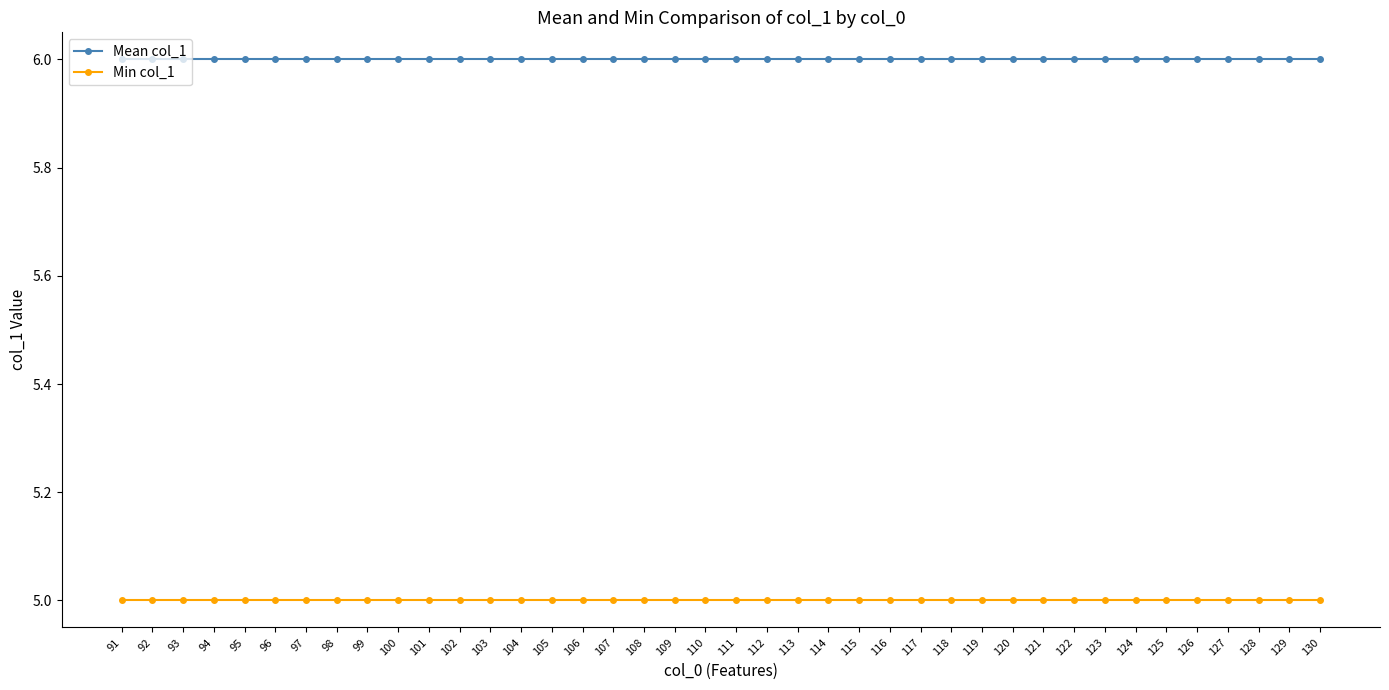

What is the total value across all series at 99?

11